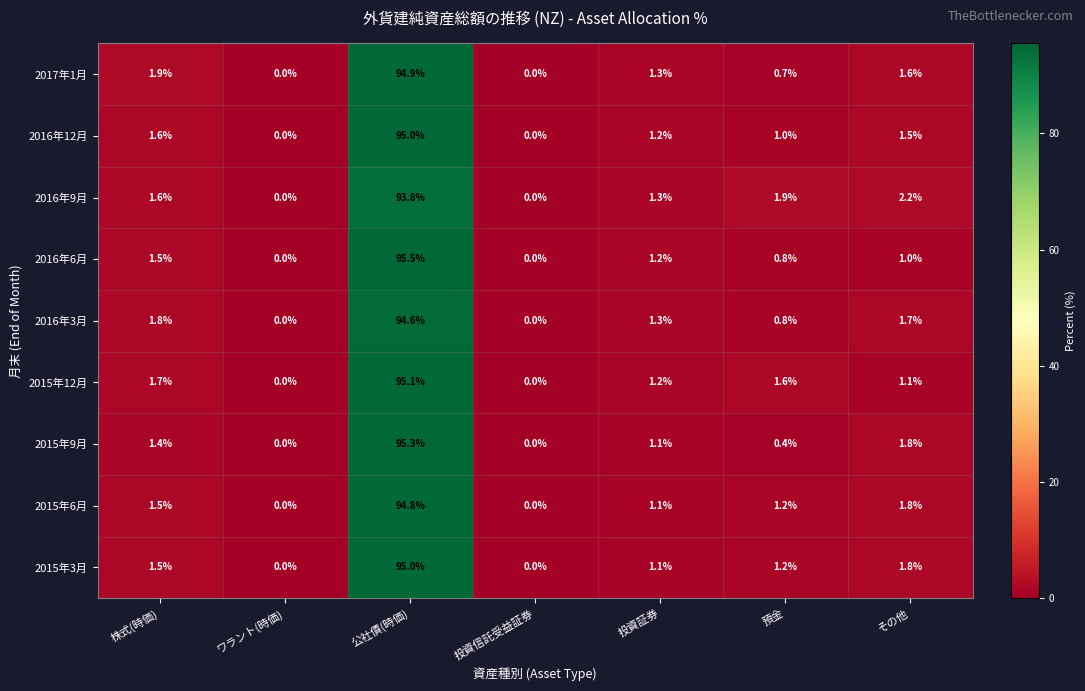

What is the difference between the maximum and minimum values in the 2016年6月 series?

95.5